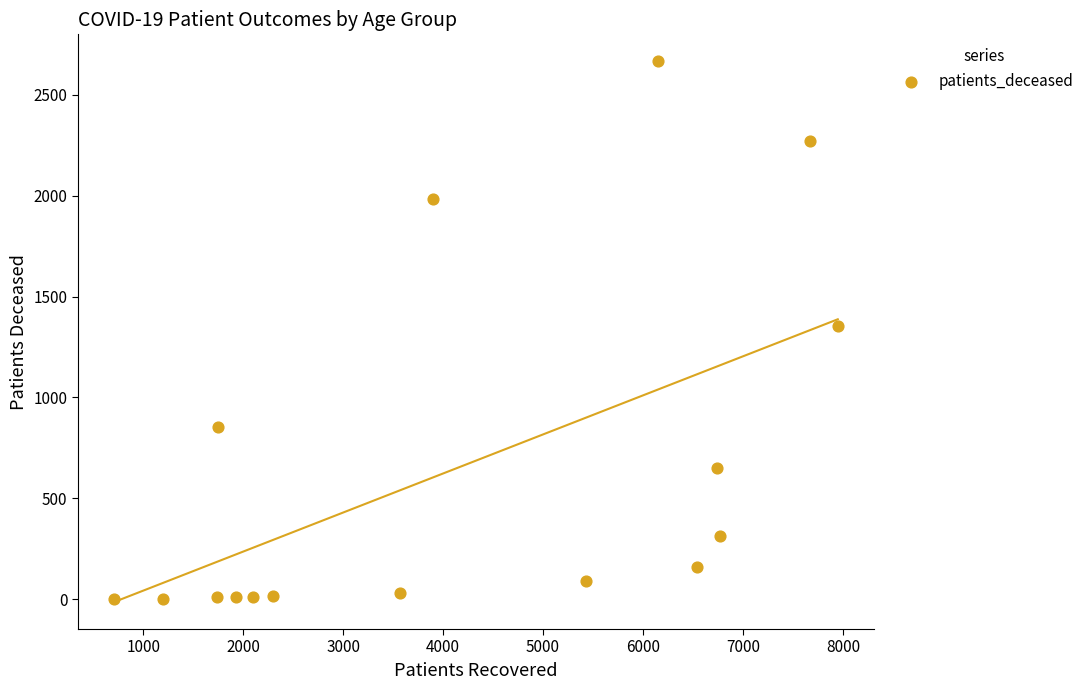

What is the range of X values (max minus min)?

7238